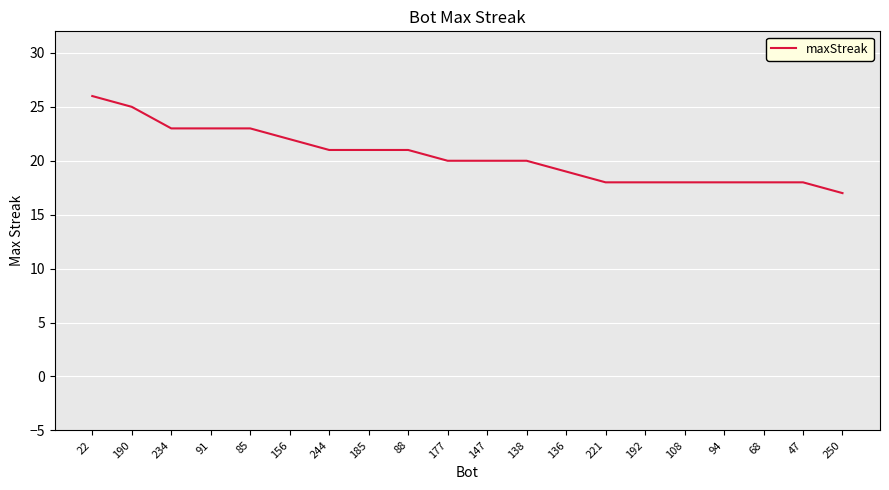

Is this an area chart (filled region under the line)?

No